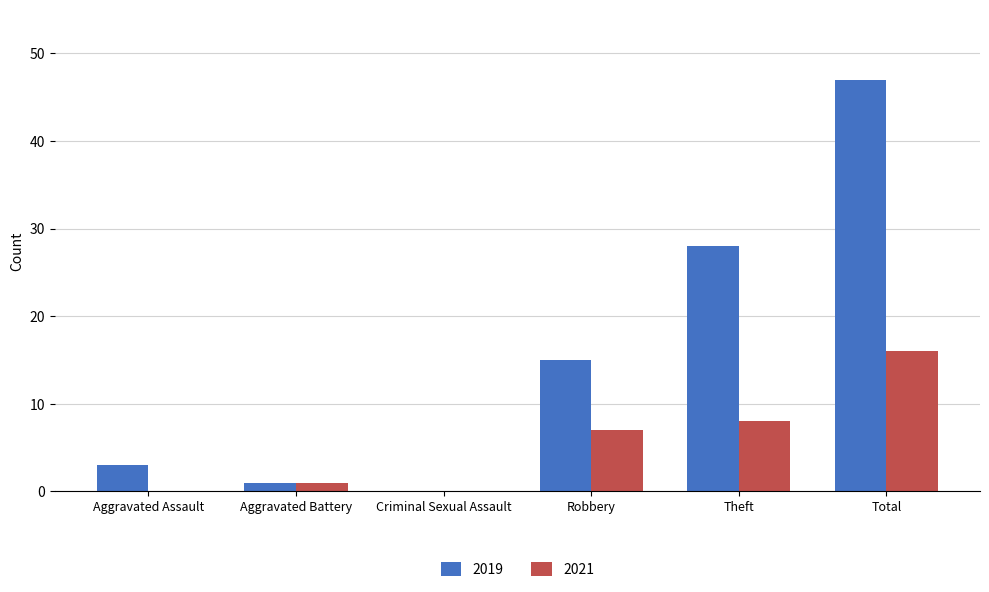

What is the sum of all 2019 values?

94